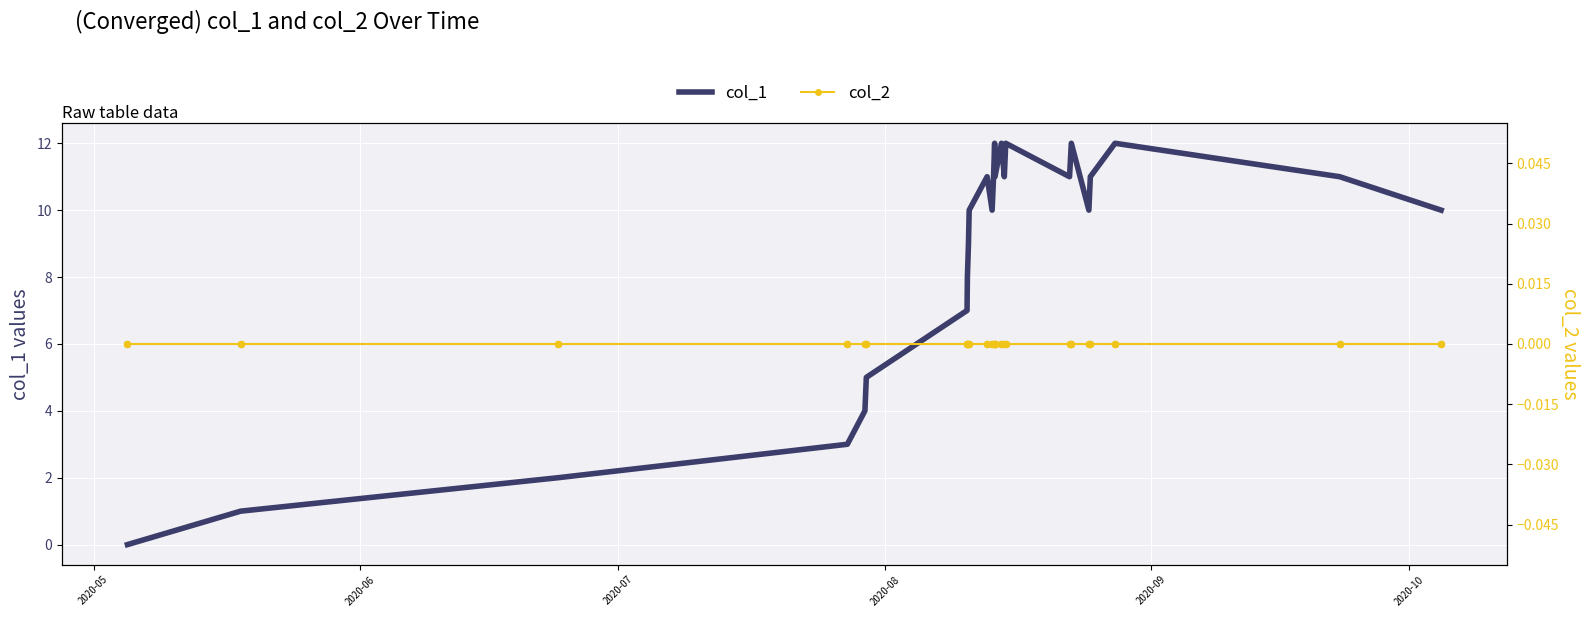

Which series has the widest spread of Y values?

col_1